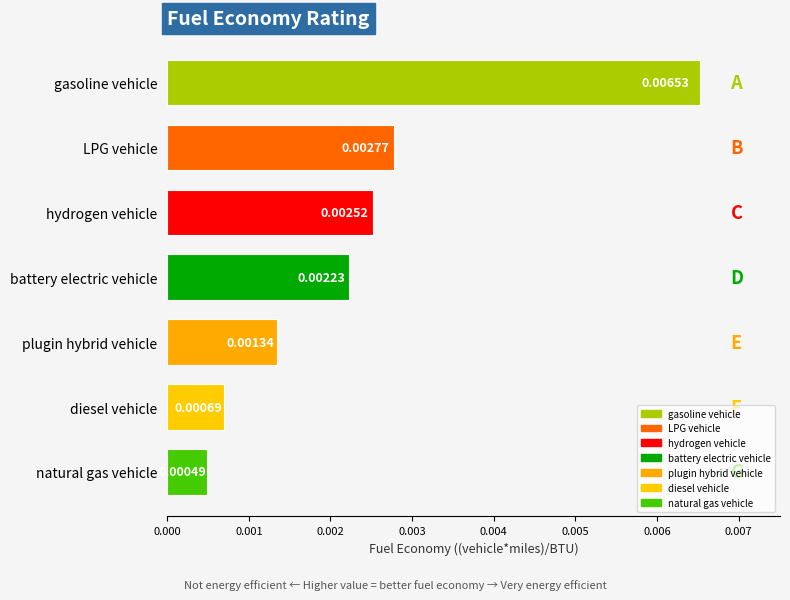

Rank the categories by value from highest to lowest.

gasoline vehicle, LPG vehicle, hydrogen vehicle, battery electric vehicle, plugin hybrid vehicle, diesel vehicle, natural gas vehicle